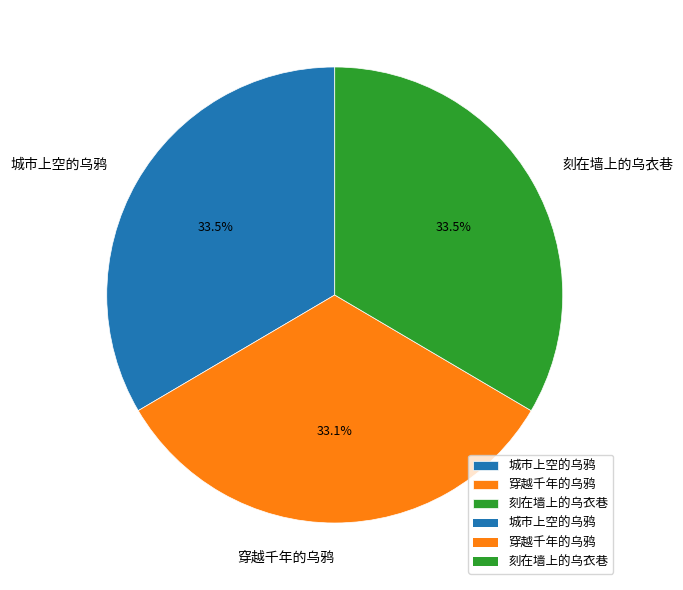

The 城市上空的乌鸦 slice represents 20% of the pie. True or false?

False